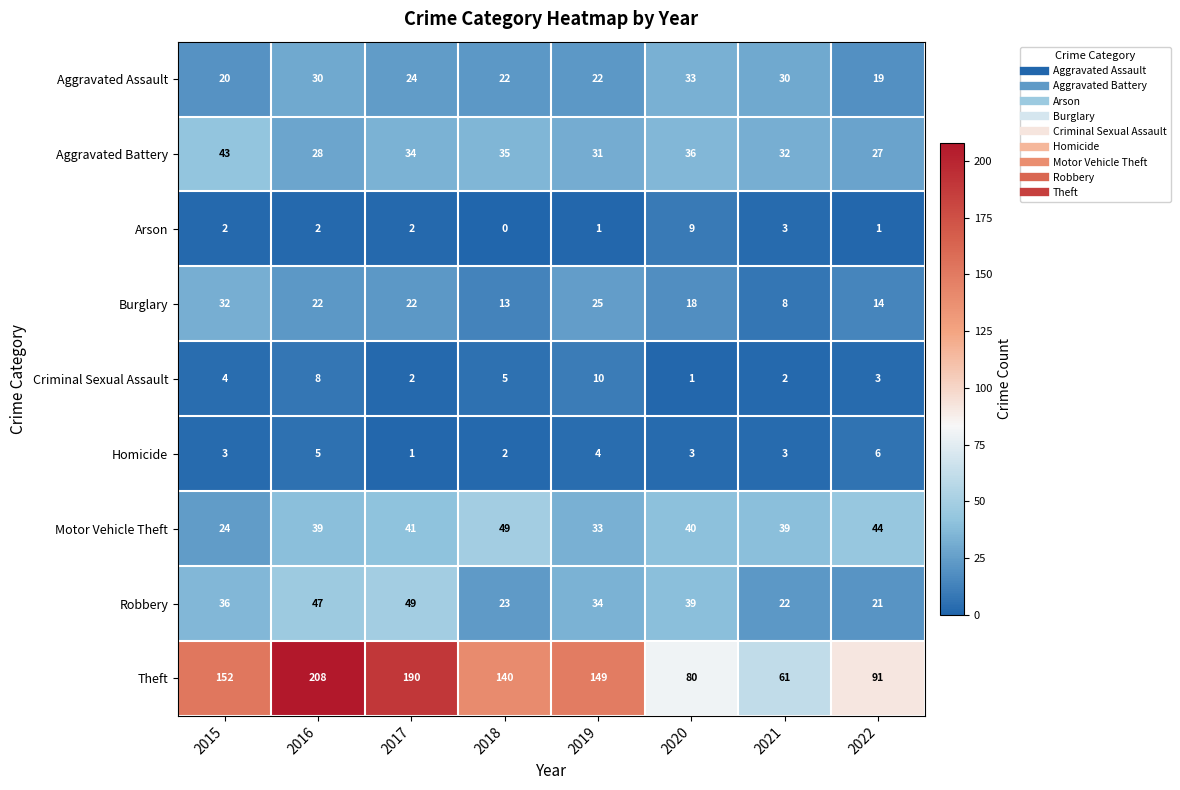

Which category has the highest value across all series?

2016